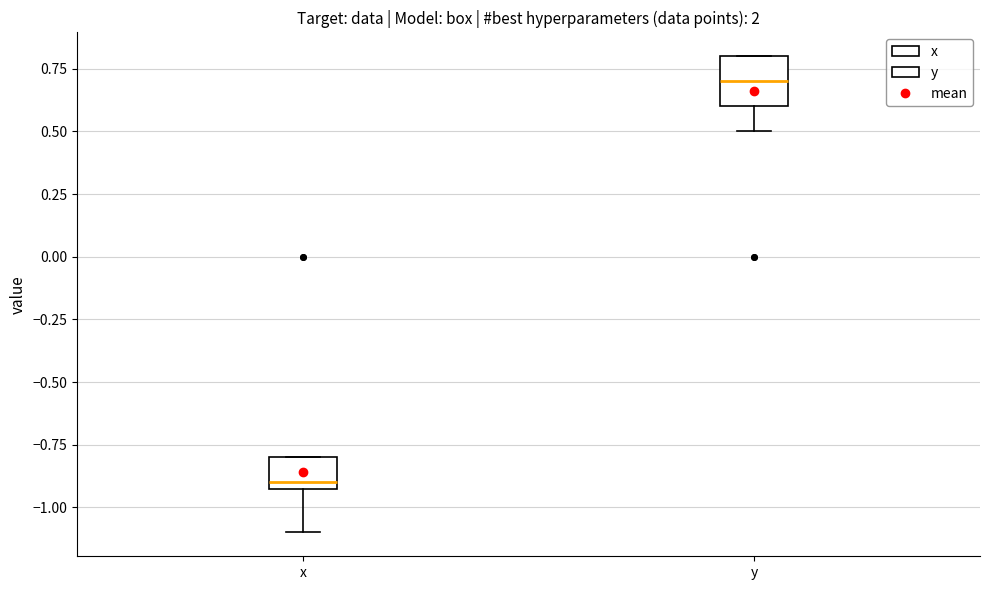

Which box's median line is the lowest?

x